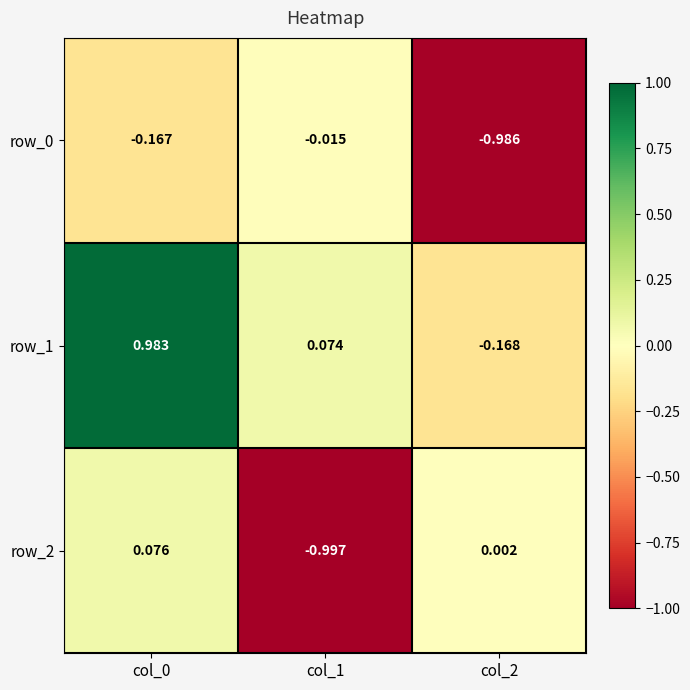

Where is row_0 nearest to the value 0?

col_1